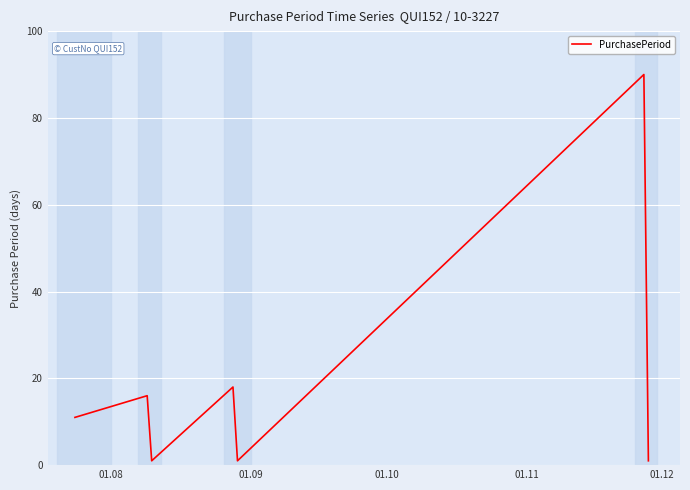

What is the difference between the maximum and minimum values?

89